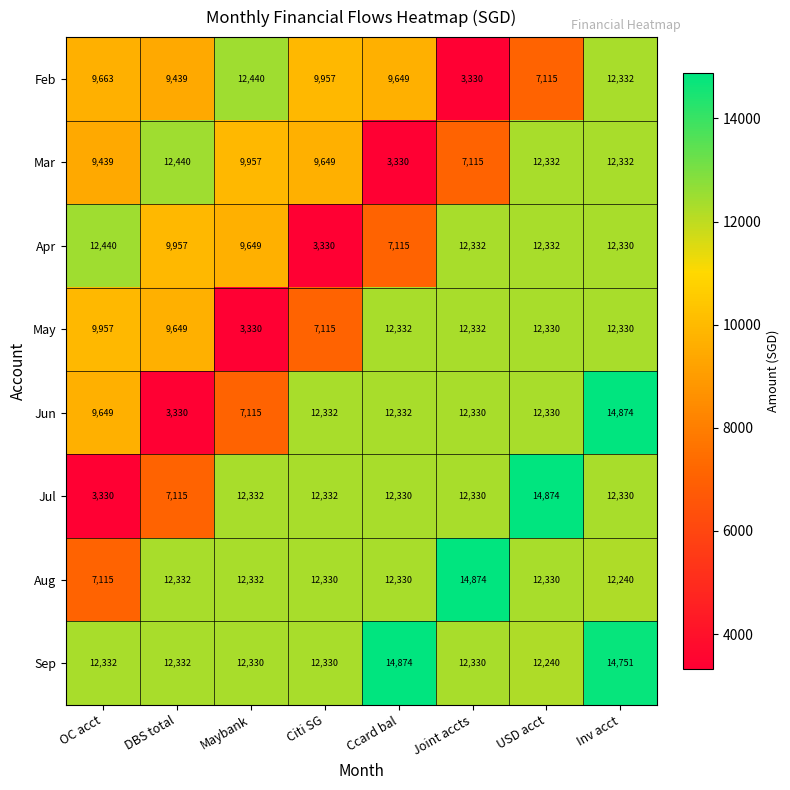

Which series changed the most between DBS total and Ccard bal?

Mar